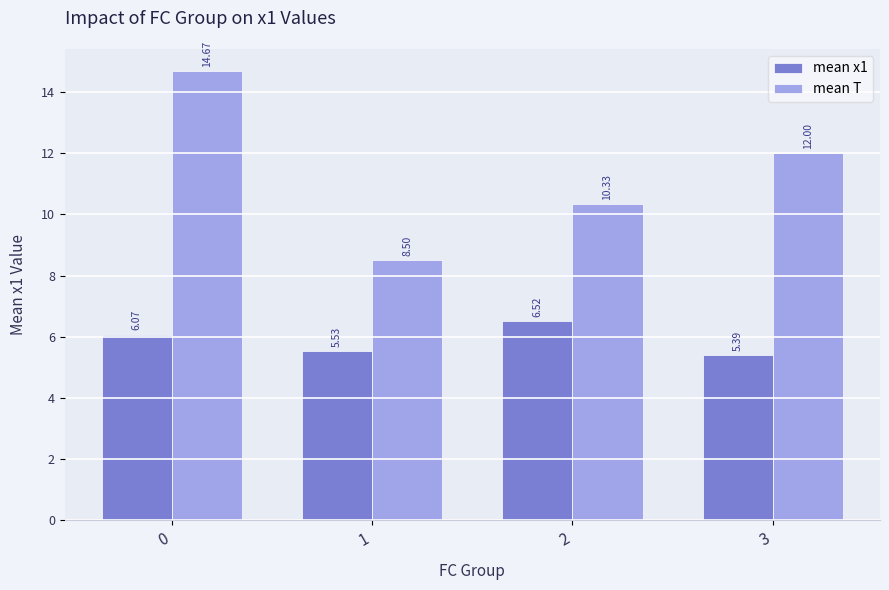

What are all the series names shown in the legend?

mean x1, mean T